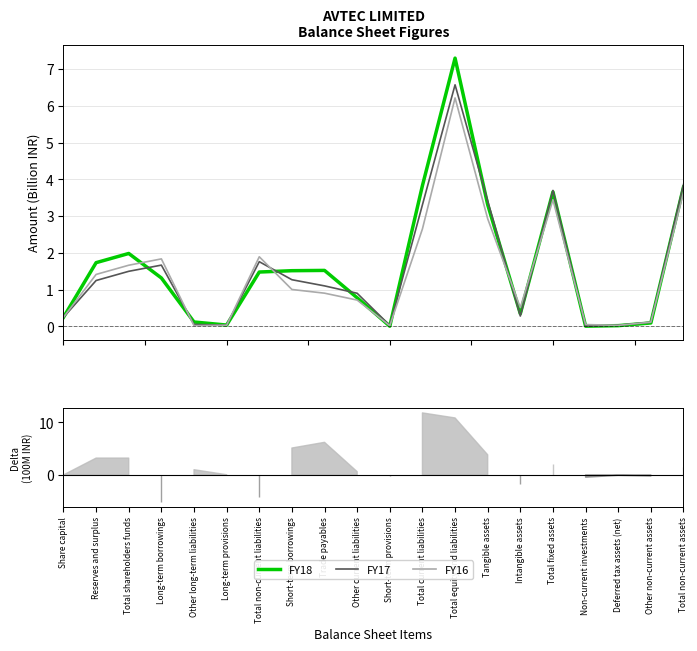

Reading left to right, extract all data points from this chart.

FY18: Share capital=0.2	Reserves and surplus=1.7	Total shareholders funds=2.0	Long-term borrowings=1.3	Other long-term liabilities=0.1	Long-term provisions=0.0	Total non-current liabilities=1.5	Short-term borrowings=1.5	Trade payables=1.5	Other current liabilities=0.8	Short-term provisions=0.0	Total current liabilities=3.8	Total equity and liabilities=7.3	Tangible assets=3.3	Intangible assets=0.3	Total fixed assets=3.7	Non-current investments=0.0	Deferred tax assets (net)=0.0	Other non-current assets=0.1	Total non-current assets=3.8
FY17: Share capital=0.2	Reserves and surplus=1.3	Total shareholders funds=1.5	Long-term borrowings=1.7	Other long-term liabilities=0.1	Long-term provisions=0.0	Total non-current liabilities=1.8	Short-term borrowings=1.3	Trade payables=1.1	Other current liabilities=0.9	Short-term provisions=0.0	Total current liabilities=3.3	Total equity and liabilities=6.6	Tangible assets=3.4	Intangible assets=0.3	Total fixed assets=3.7	Non-current investments=0.0	Deferred tax assets (net)=0.0	Other non-current assets=0.1	Total non-current assets=3.9
FY16: Share capital=0.2	Reserves and surplus=1.4	Total shareholders funds=1.7	Long-term borrowings=1.8	Other long-term liabilities=0.0	Long-term provisions=0.0	Total non-current liabilities=1.9	Short-term borrowings=1.0	Trade payables=0.9	Other current liabilities=0.7	Short-term provisions=0.0	Total current liabilities=2.7	Total equity and liabilities=6.2	Tangible assets=2.9	Intangible assets=0.5	Total fixed assets=3.4	Non-current investments=0.1	Deferred tax assets (net)=0.0	Other non-current assets=0.1	Total non-current assets=3.6